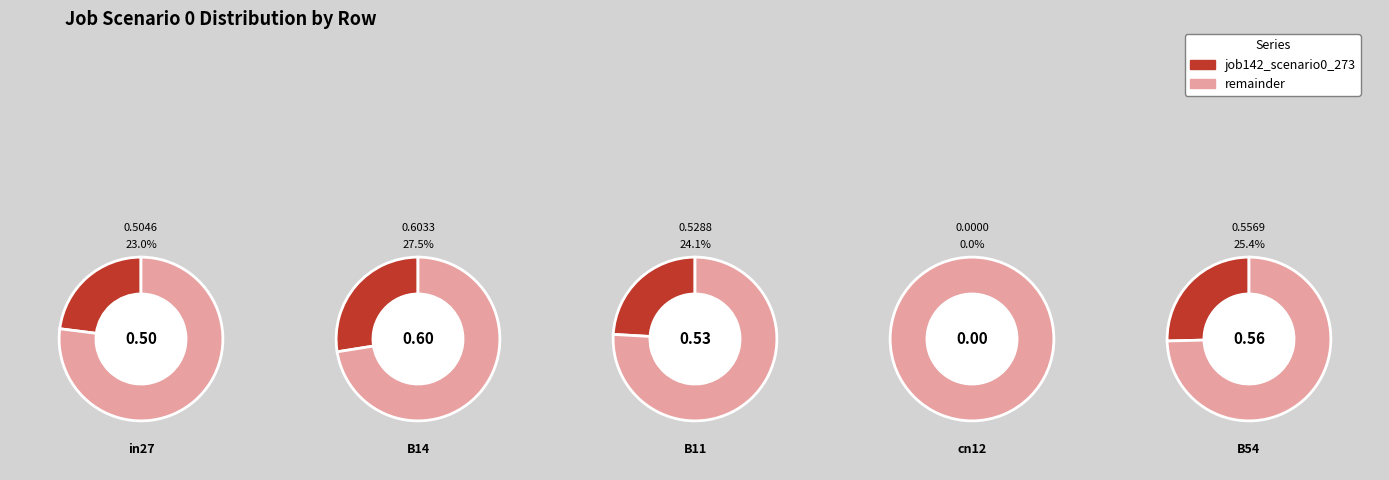

To the nearest percent, what is the difference between the cn12 and B54 slice percentages?

25%